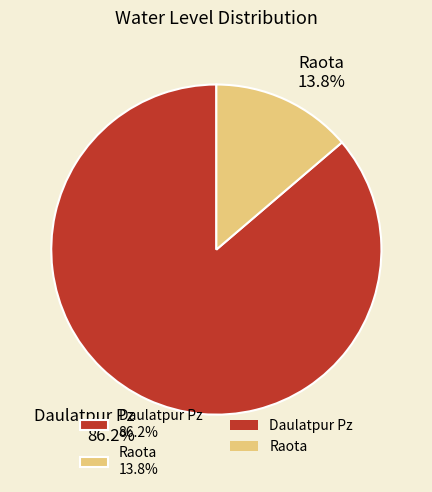

What is the largest slice in the pie chart?

Daulatpur Pz